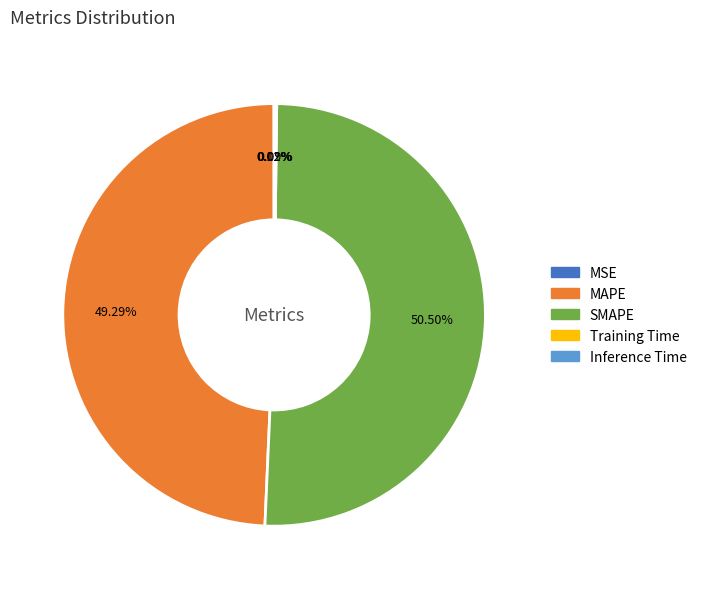

Which slice is the largest?

SMAPE